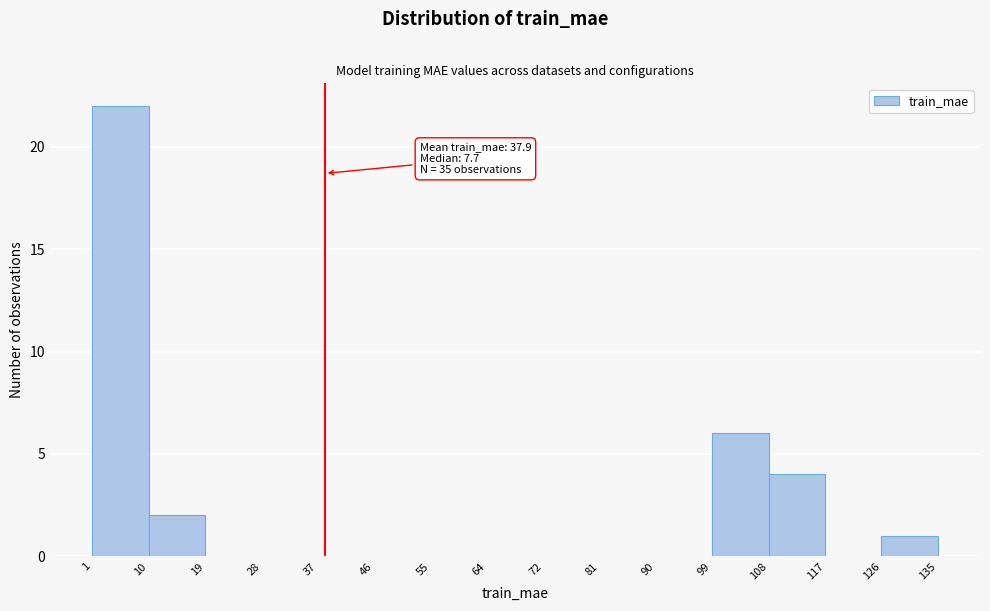

Over which range of the x-axis is the bar tallest?

1 to 10